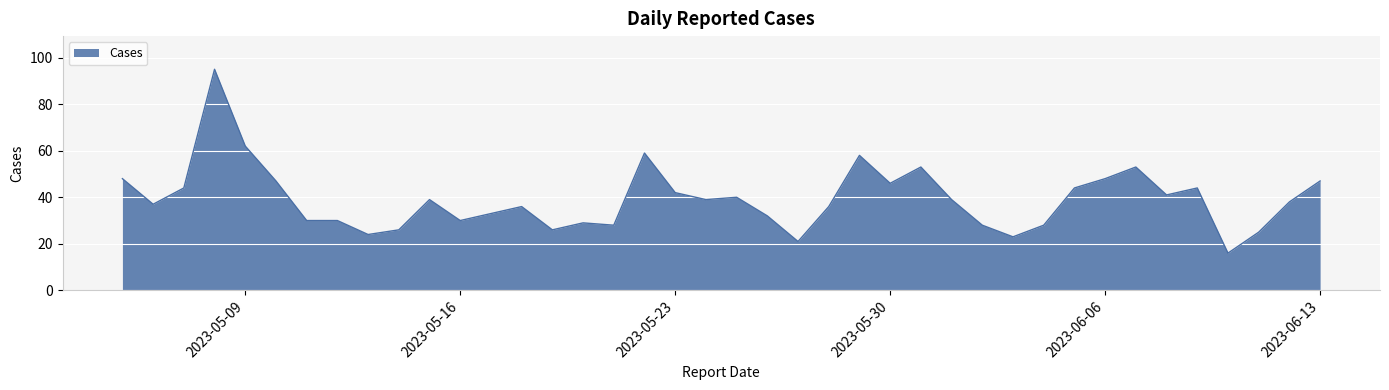

What is the smallest value displayed?

16